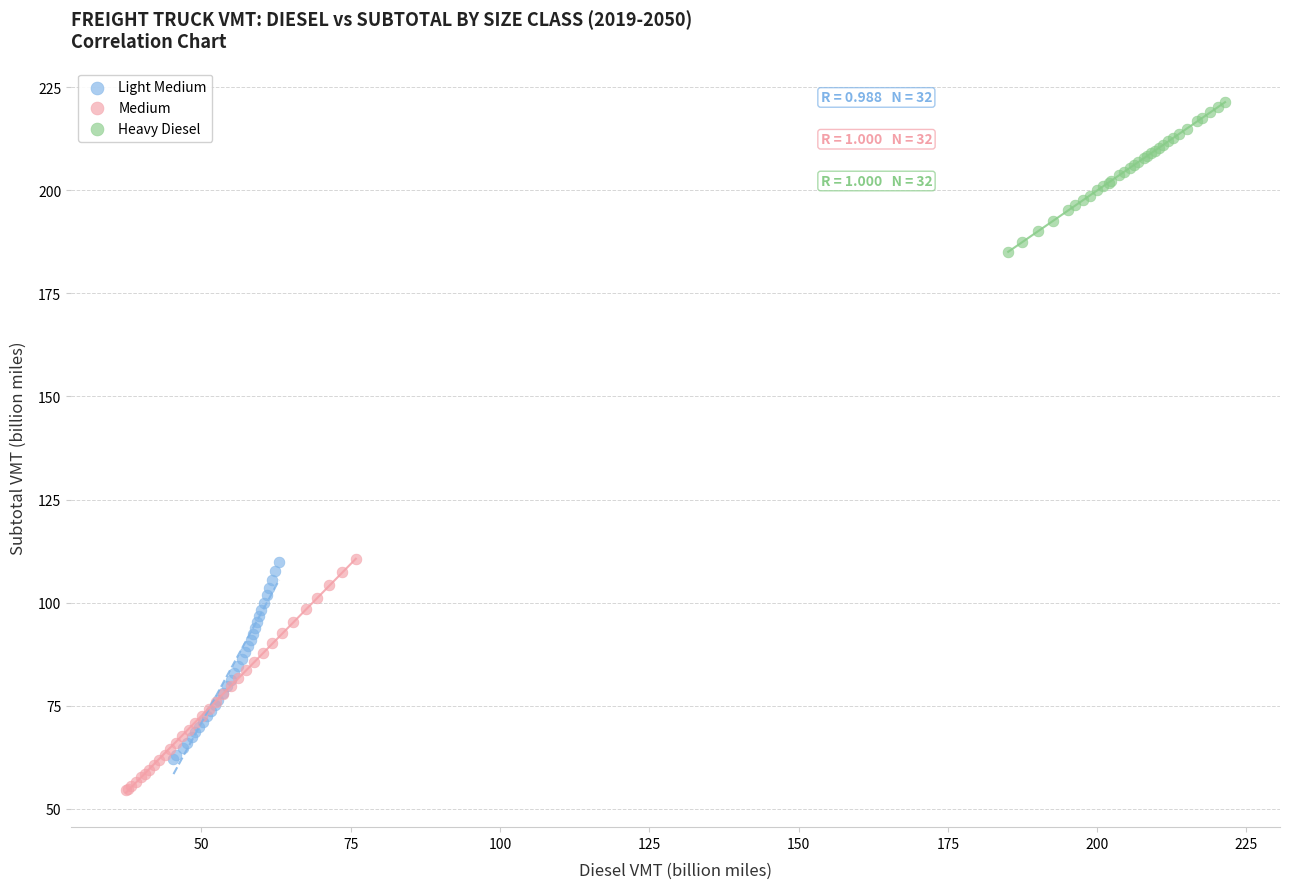

Which series contains the lowest Y value?

Medium